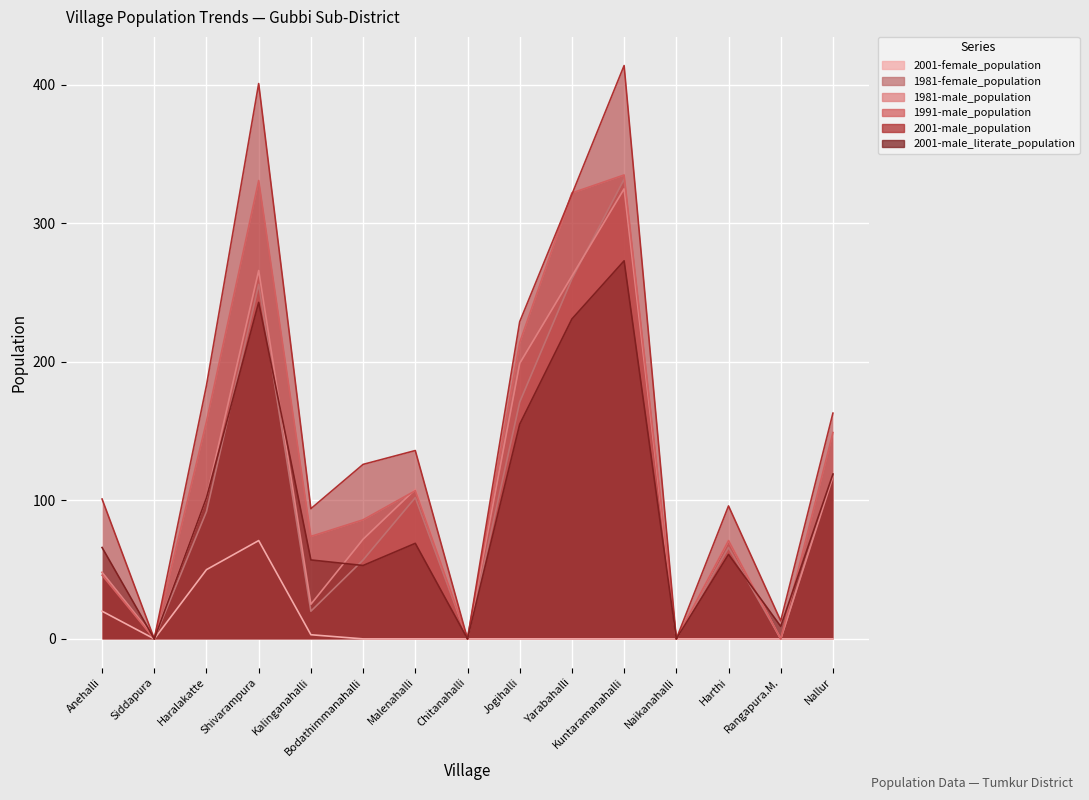

What is the maximum value for 1981-female_population?

332